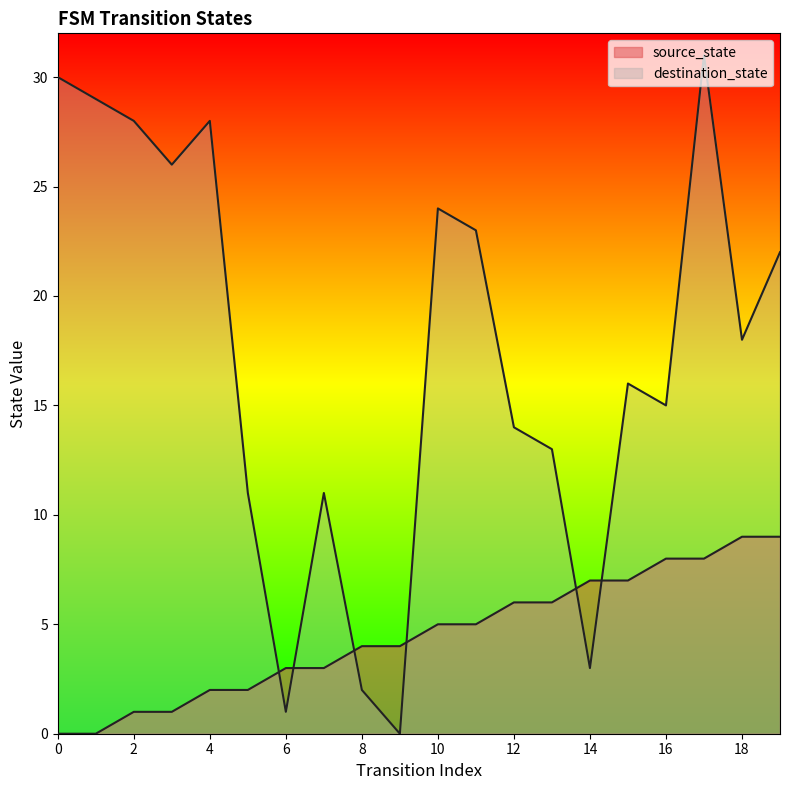

Reading left to right, transcribe all the data shown in this chart.

source_state: 0	0	1	1	2	2	3	3	4	4	5	5	6	6	7	7	8	8	9	9
destination_state: 30	29	28	26	28	11	1	11	2	0	24	23	14	13	3	16	15	31	18	22